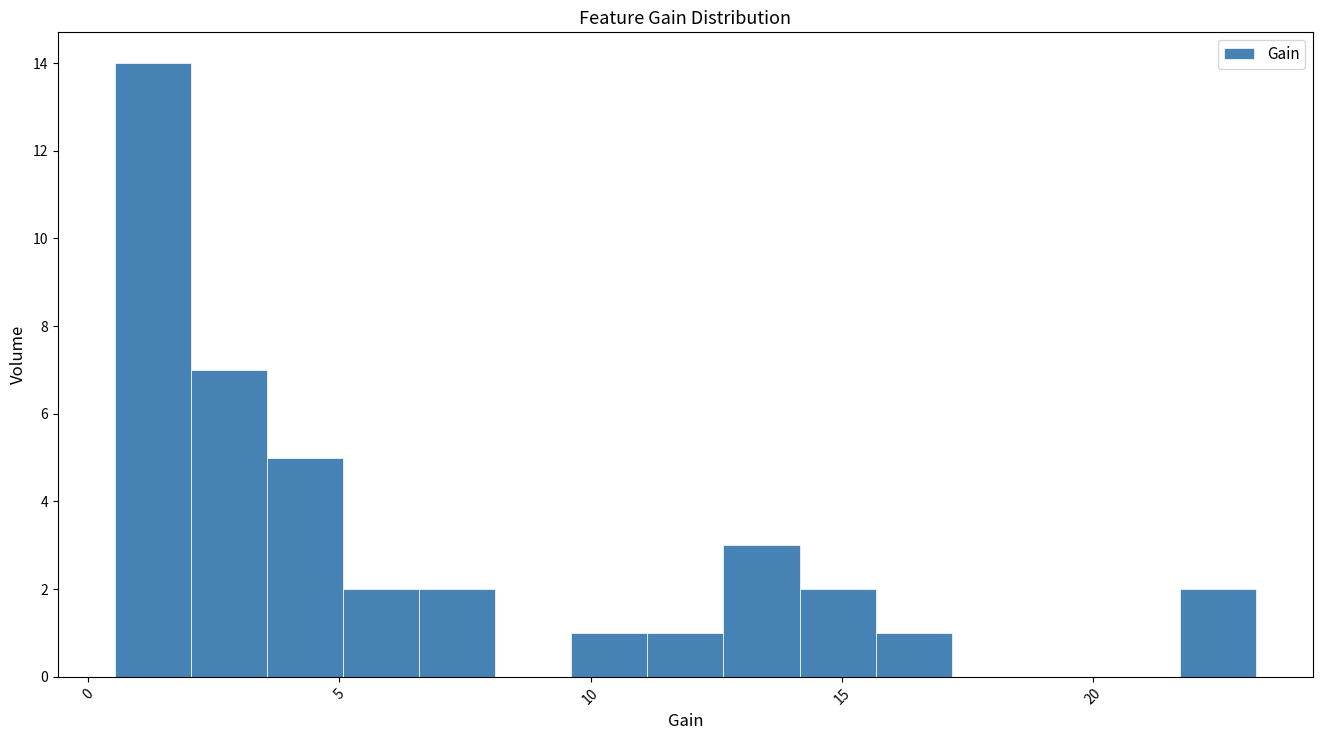

Around what value on the x-axis is the tallest bar? Give the approximate position of its centre, as read against the axis.

1.5